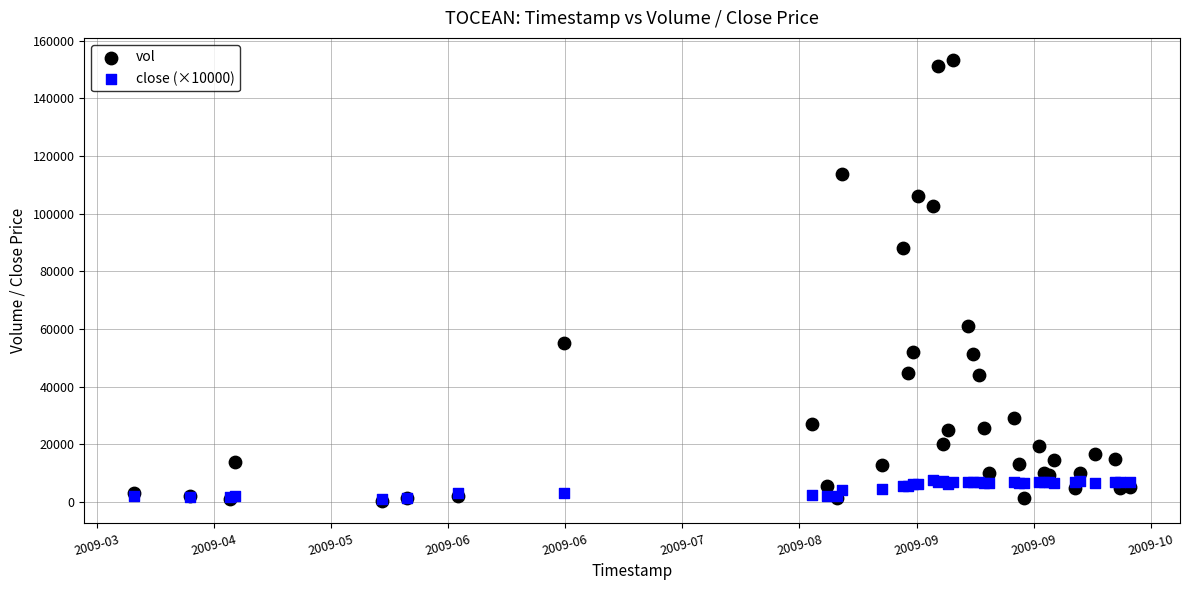

In the vol series, what Y value is closest to 76800?

88200.0